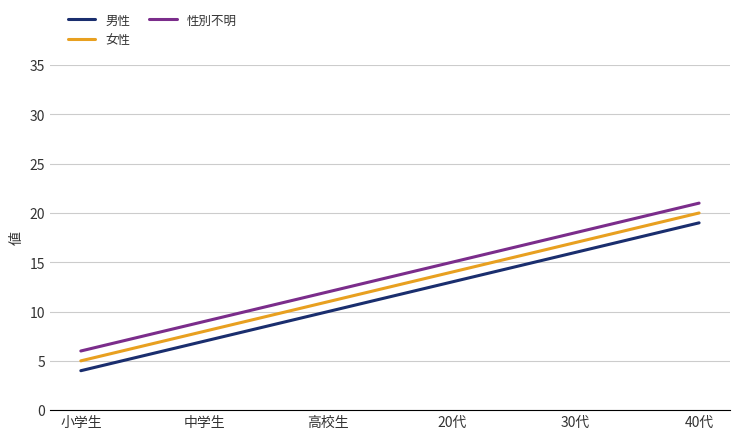

At which label is 女性 closest to 12?

高校生